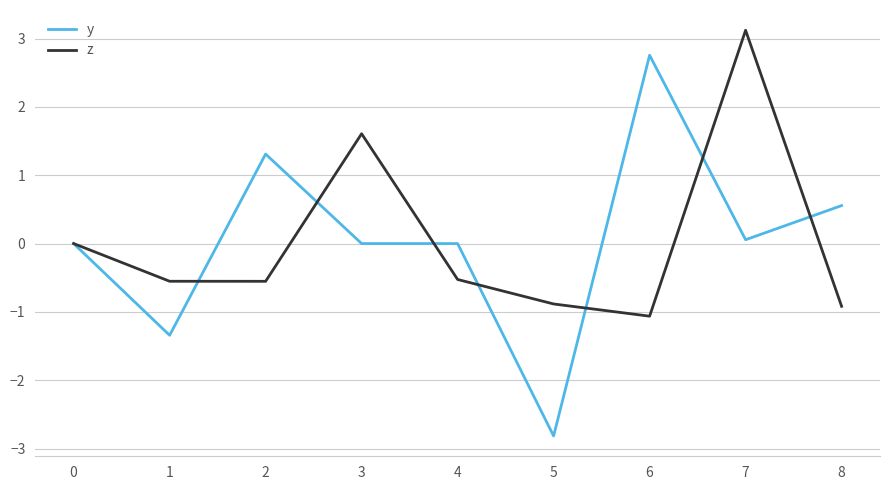

Which label corresponds to the largest value in the chart?

7